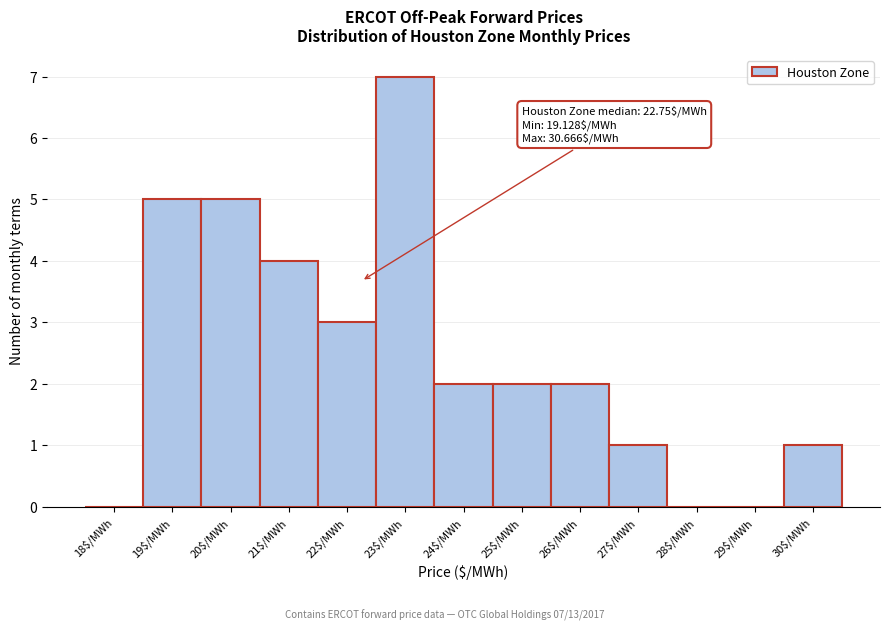

Is it true that the value at 30$/MWh is 2?

False